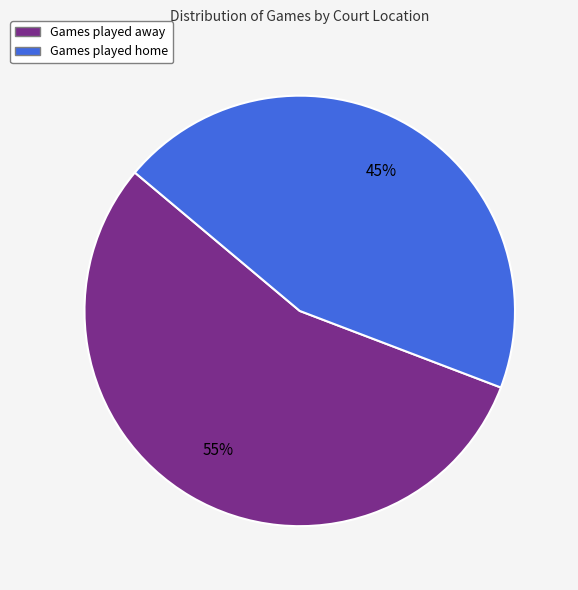

How many segments does this pie chart have?

2